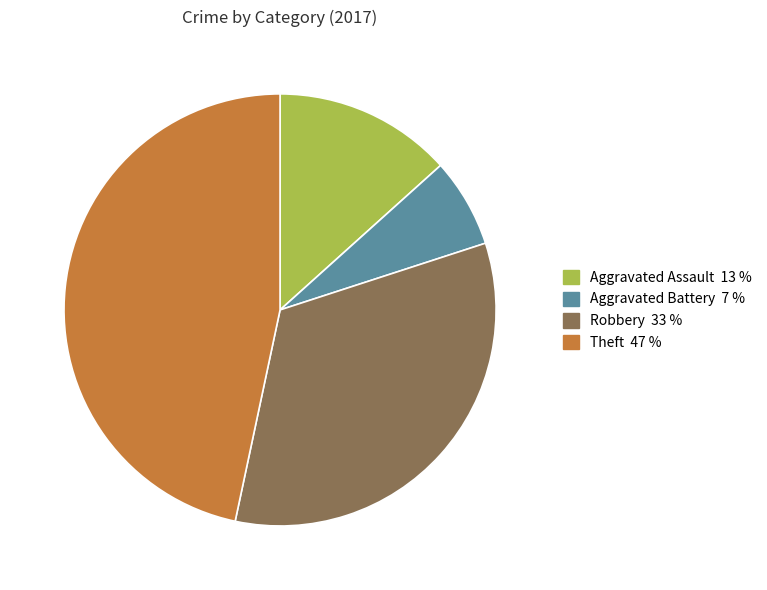

Is there a majority slice in this chart?

No